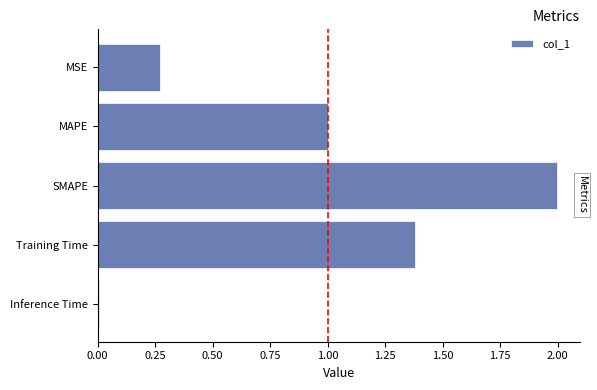

What is the label of the 2nd bar from the top?

MAPE